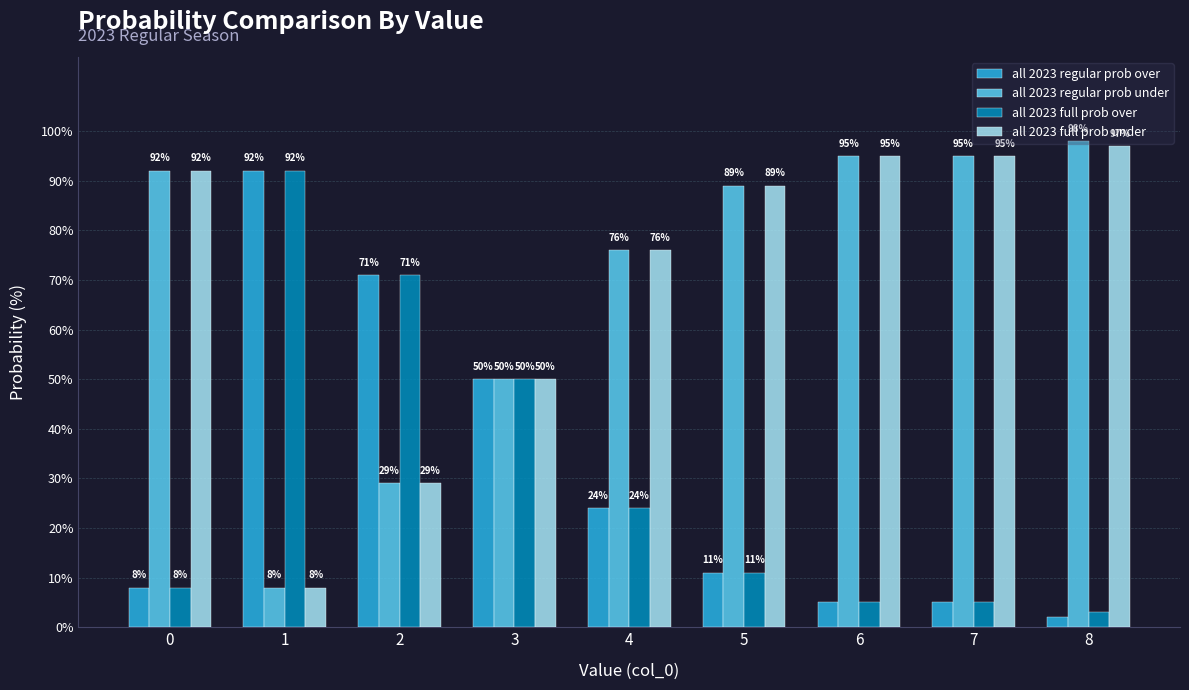

How many categories are shown in the chart?

9